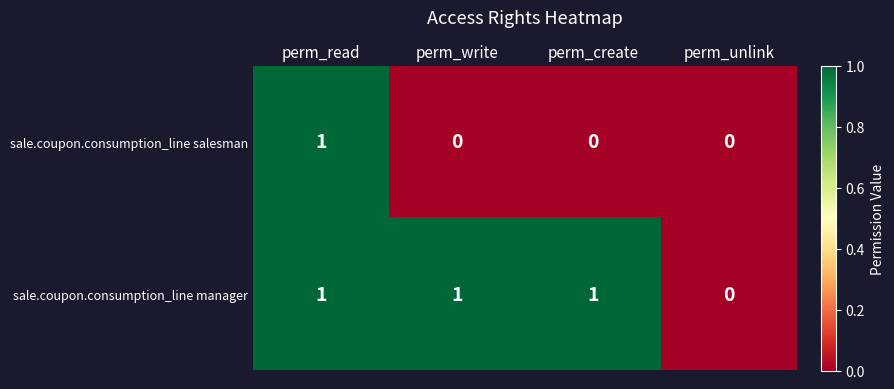

Reading right to left, transcribe all the data shown in this chart.

sale.coupon.consumption_line salesman: 0	0	0	1
sale.coupon.consumption_line manager: 0	1	1	1